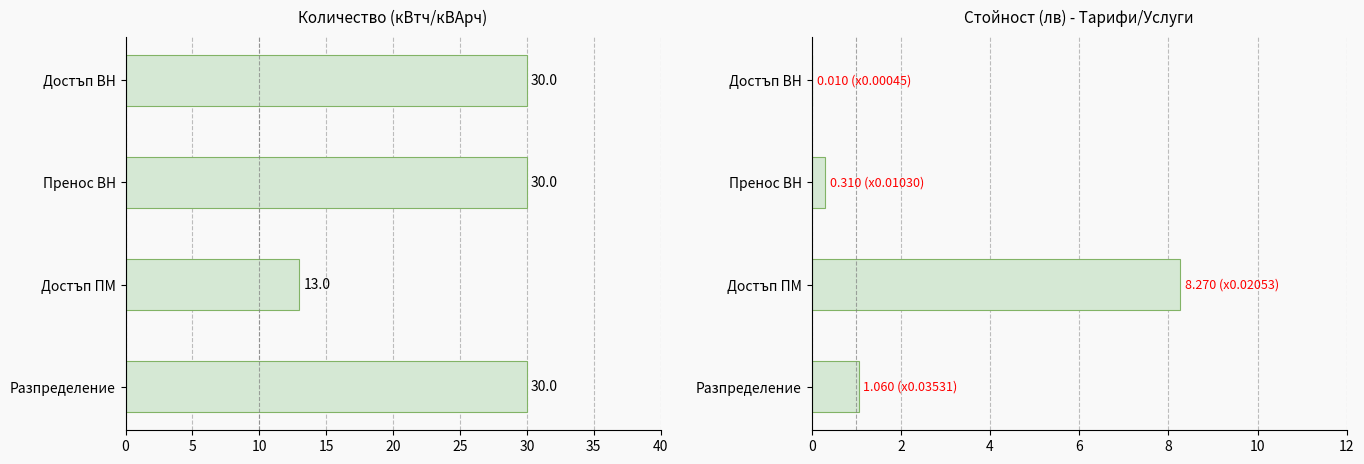

Read the Стойност (лв) value at Достъп ПМ.

8.3